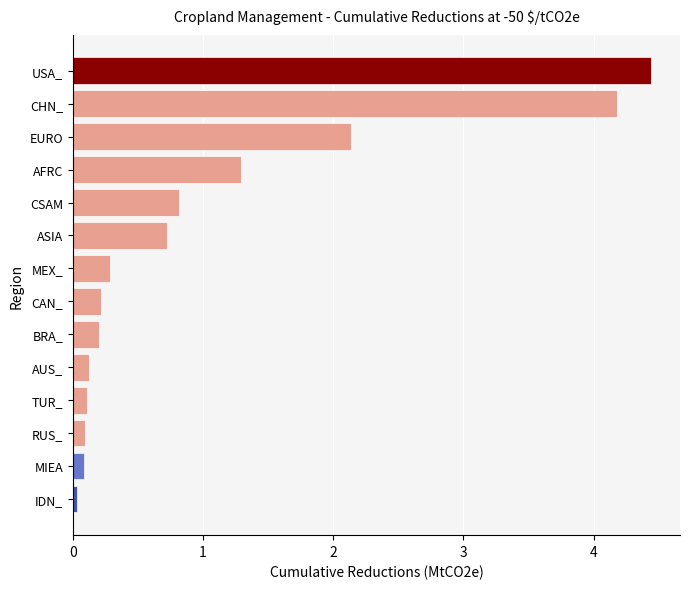

The value at ASIA is 1.1. True or false?

False